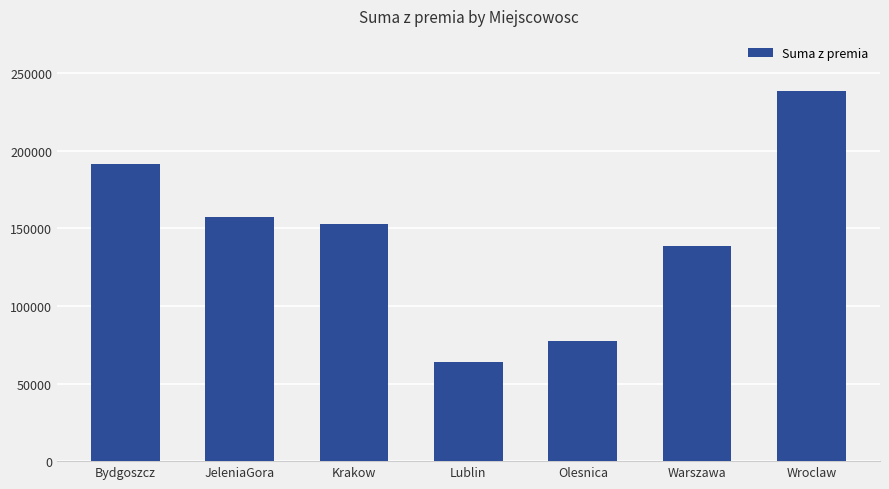

What is the sum of the values at Warszawa and Olesnica?

215800